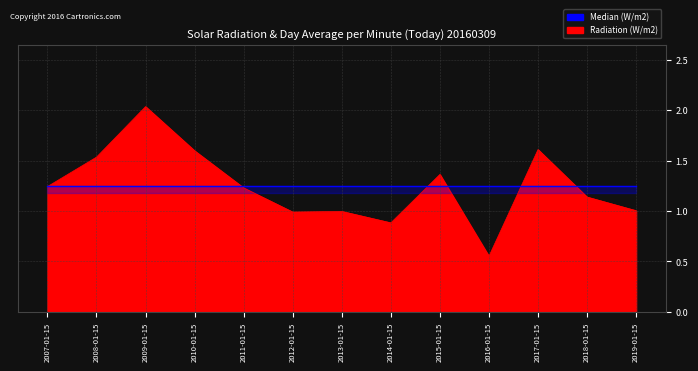

Between 2019-01-15 and 2018-01-15, which is larger?

2018-01-15